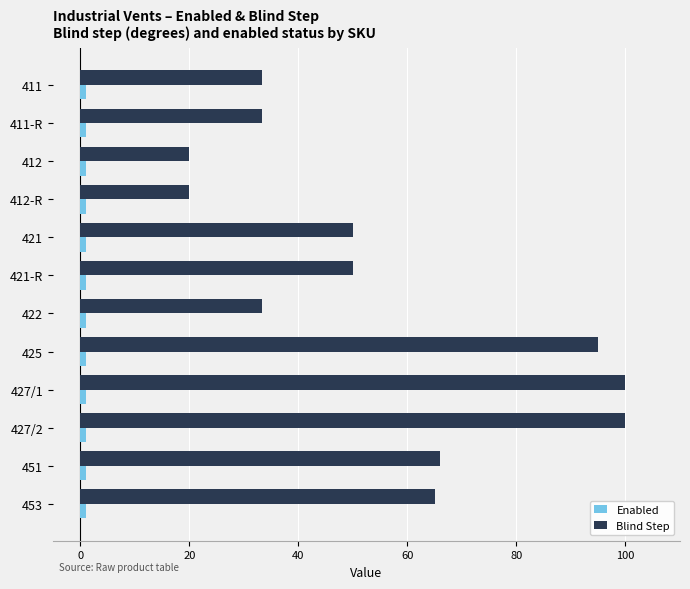

Which series has the largest total across all categories?

Blind Step